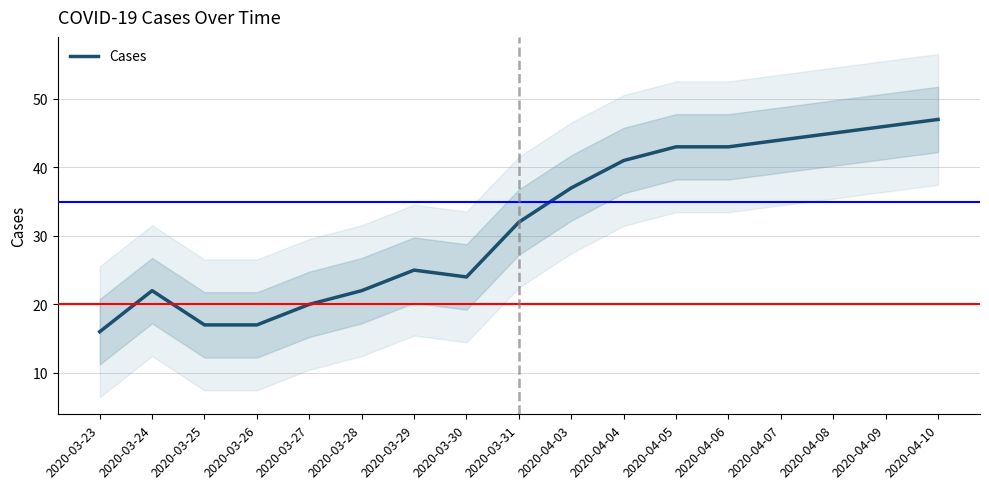

Reading right to left, list all the values displayed in this chart.

47	46	45	44	43	43	41	37	32	24	25	22	20	17	17	22	16